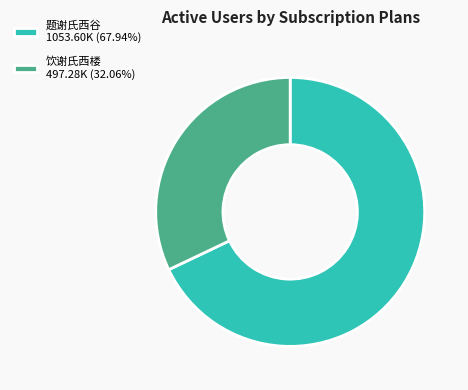

How many segments does this pie chart have?

2